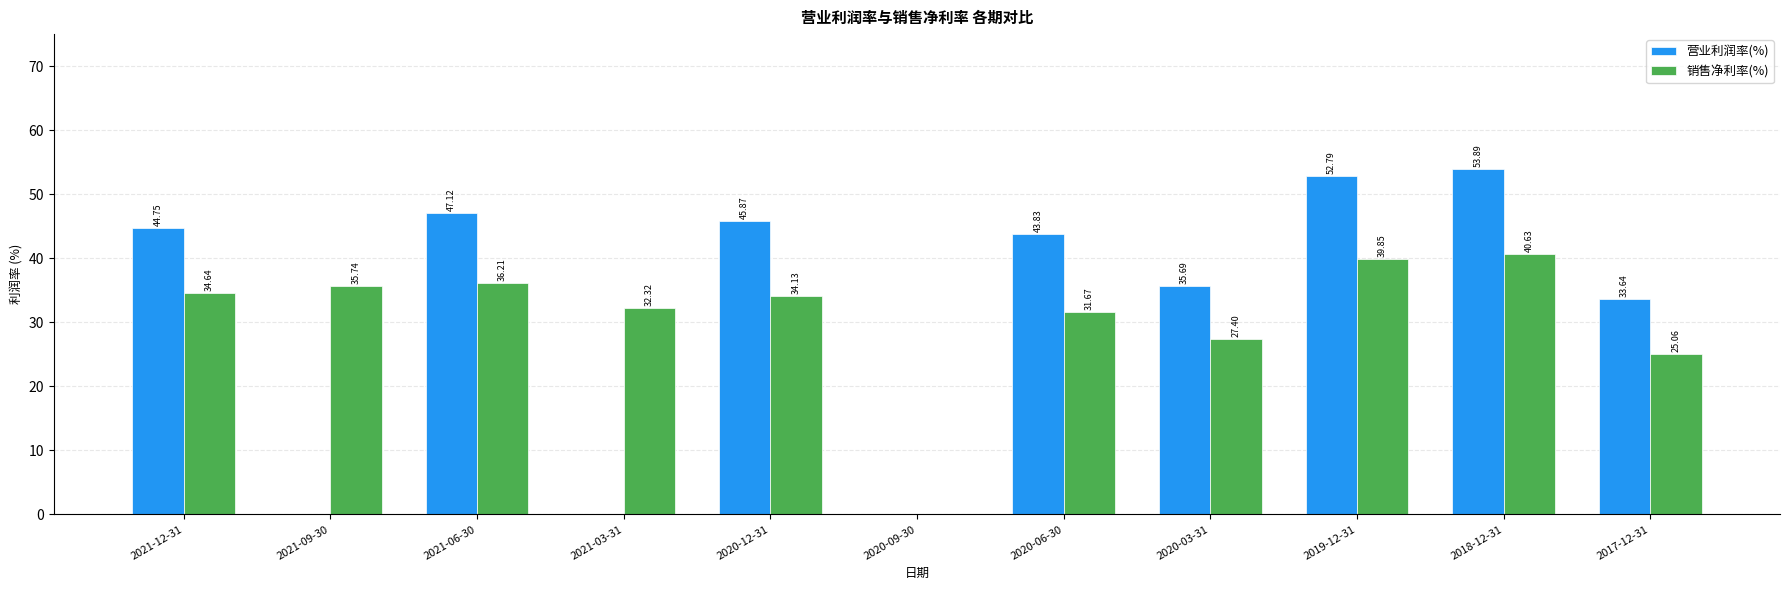

What is the greatest value displayed?

53.9